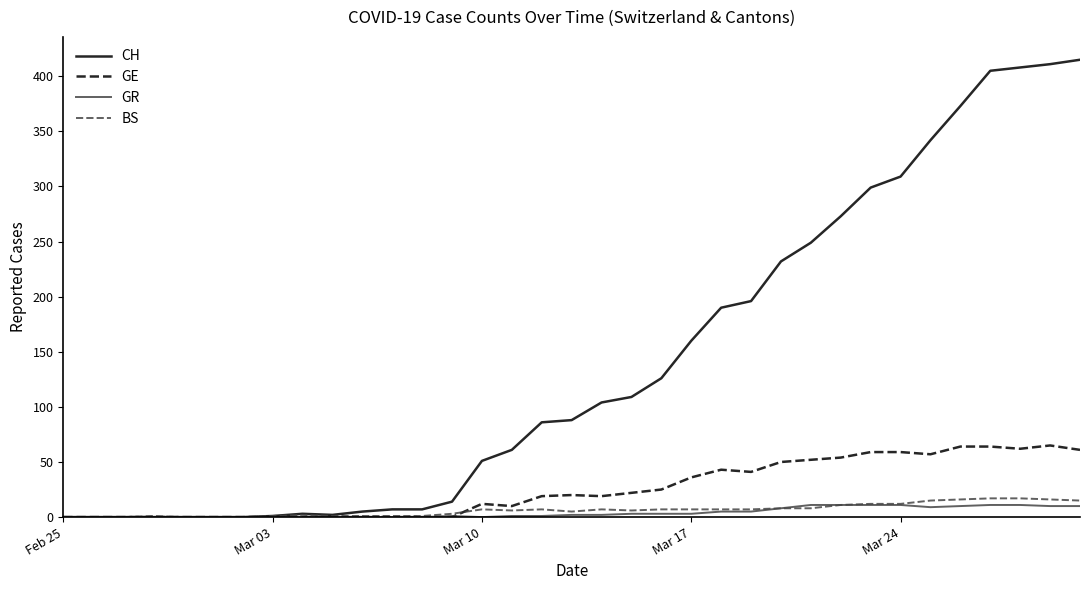

Which series has the widest spread of values?

CH